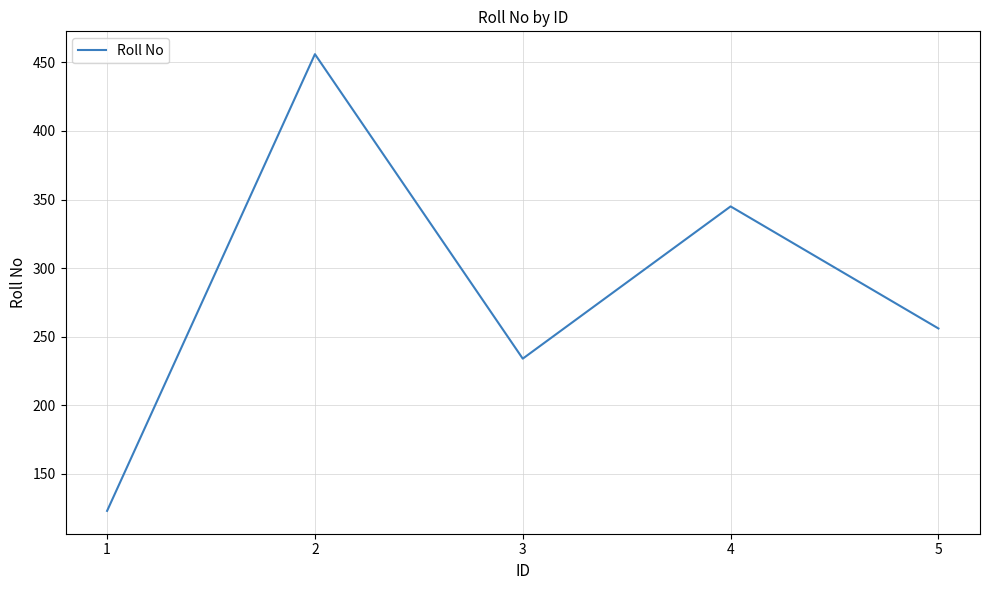

Which category has the highest value across all series?

2